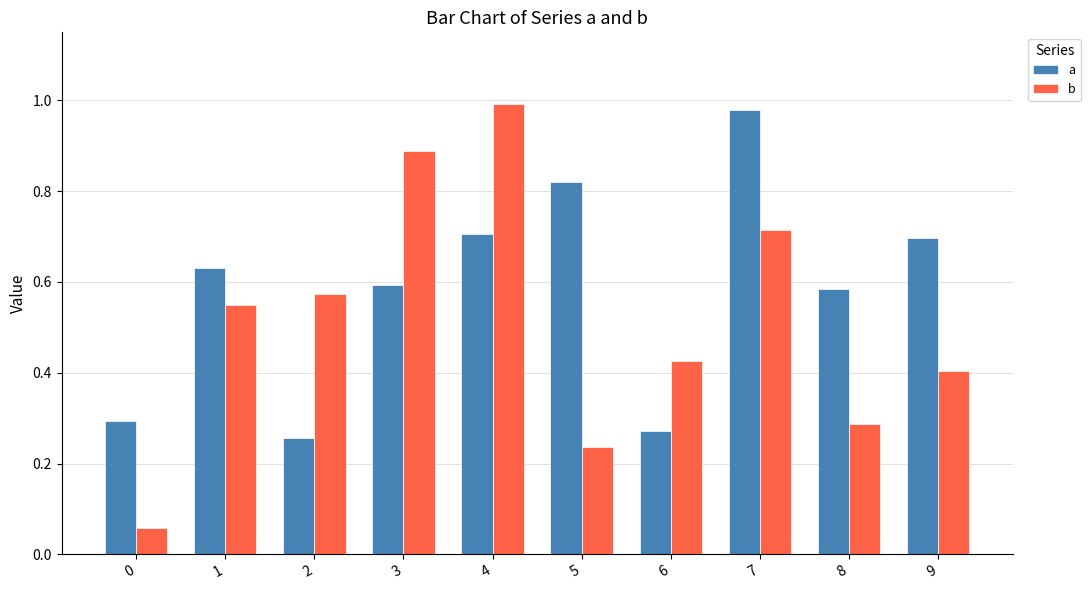

At how many categories does at least one series exceed 0?

10